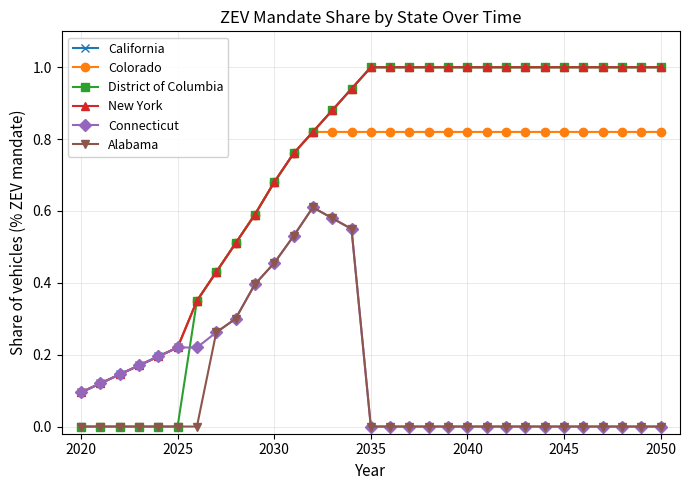

What is the average value of the Alabama series?

0.1